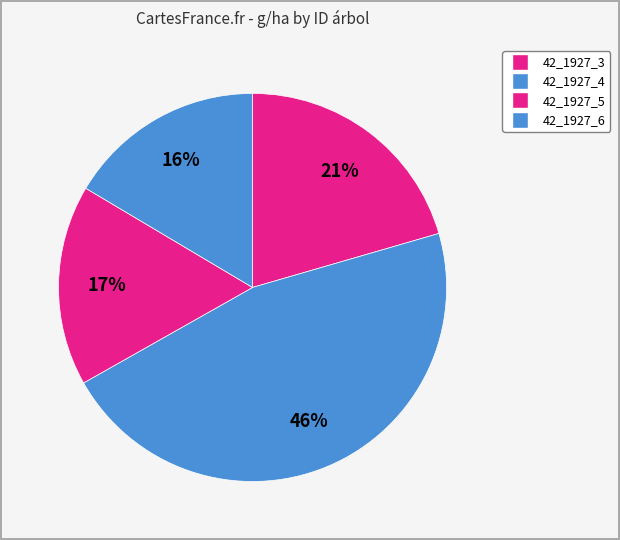

Does 42_1927_4 represent more than half of the total?

No